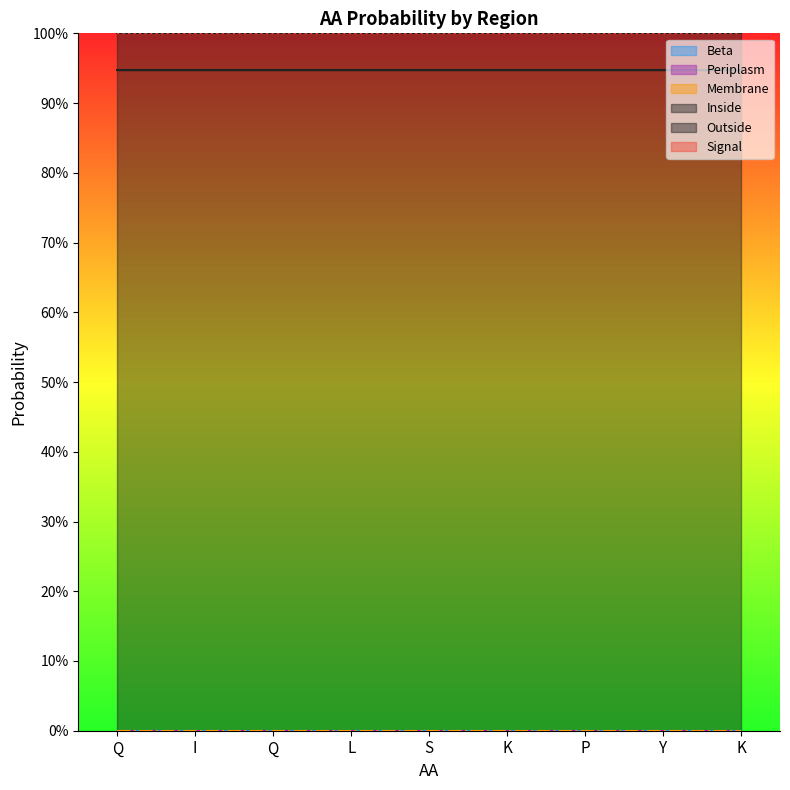

Does the chart have visible grid lines?

No